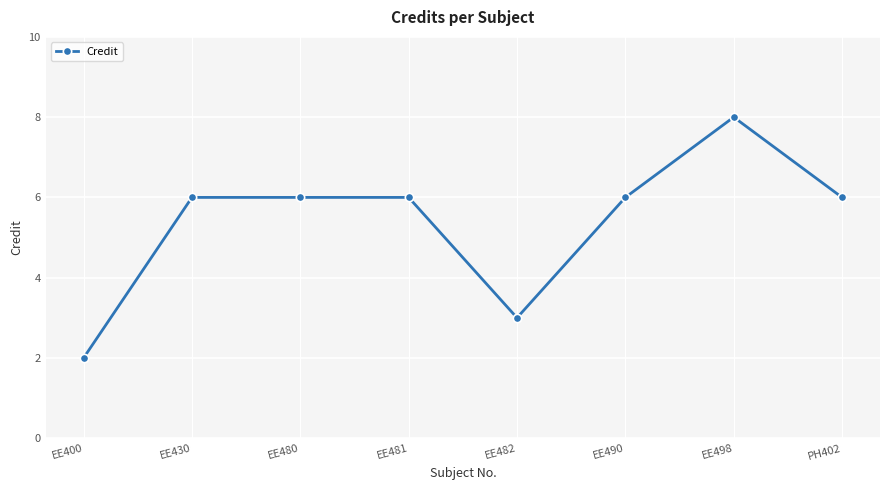

What is the approximate value at EE490?

6